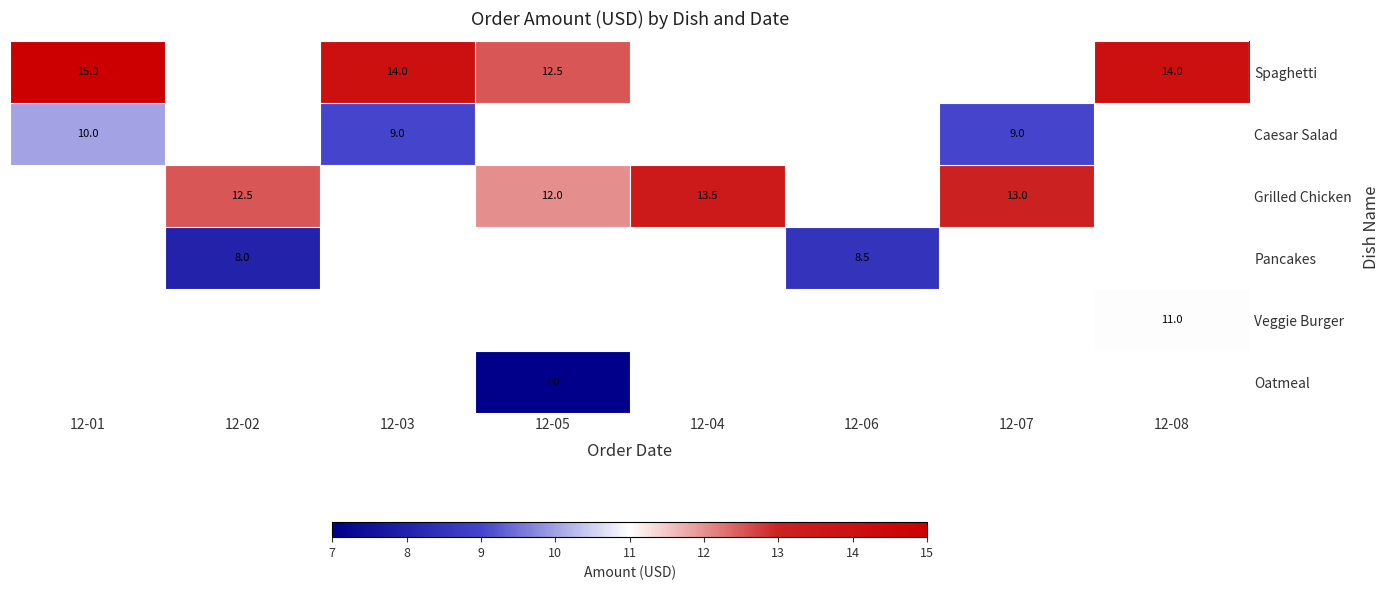

What is the difference between the Spaghetti values at 12-05 and 12-08?

1.5